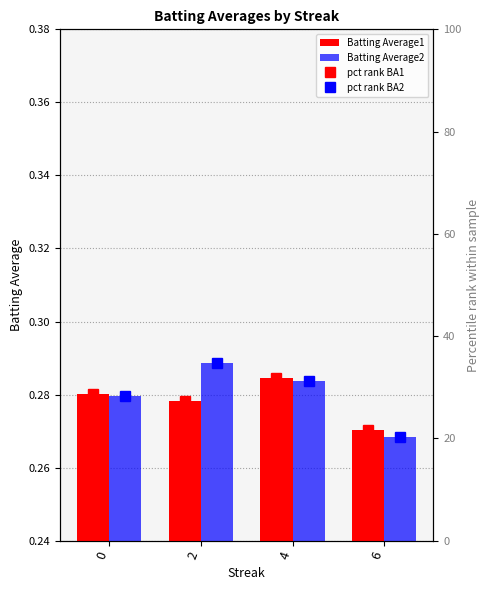

What is the sum of all pct rank BA2 values?

114.6